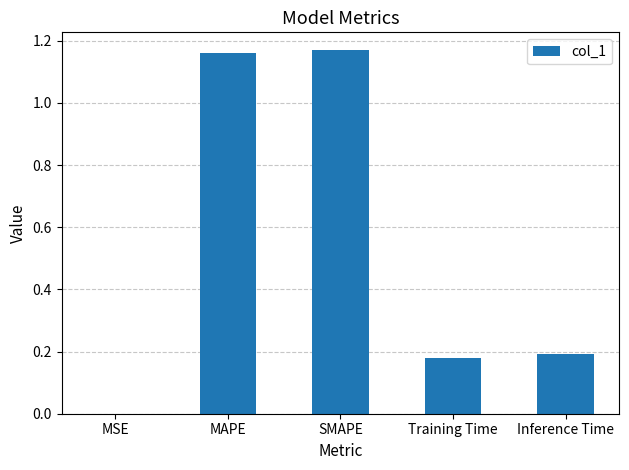

The value at Training Time is 0.2. True or false?

True